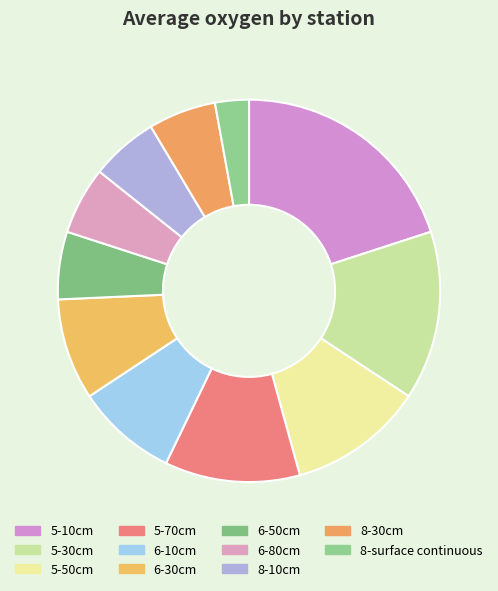

How many slices are in this pie chart?

11